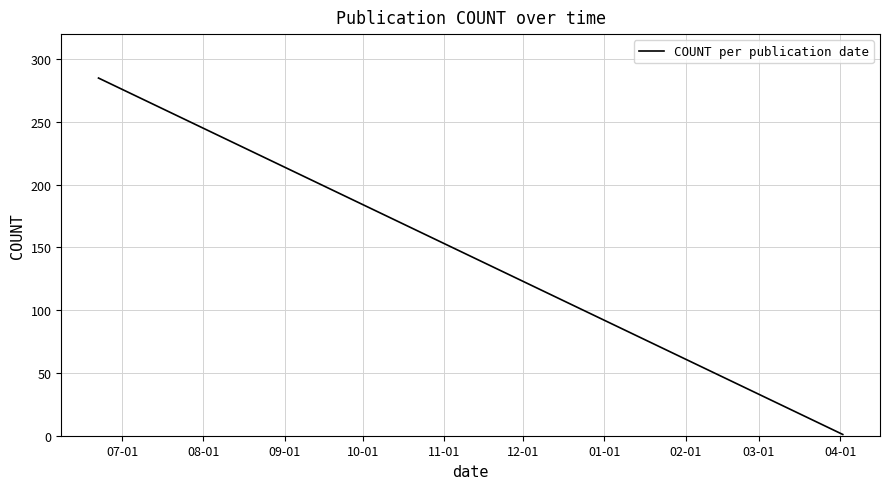

How many lines are shown in the chart?

1